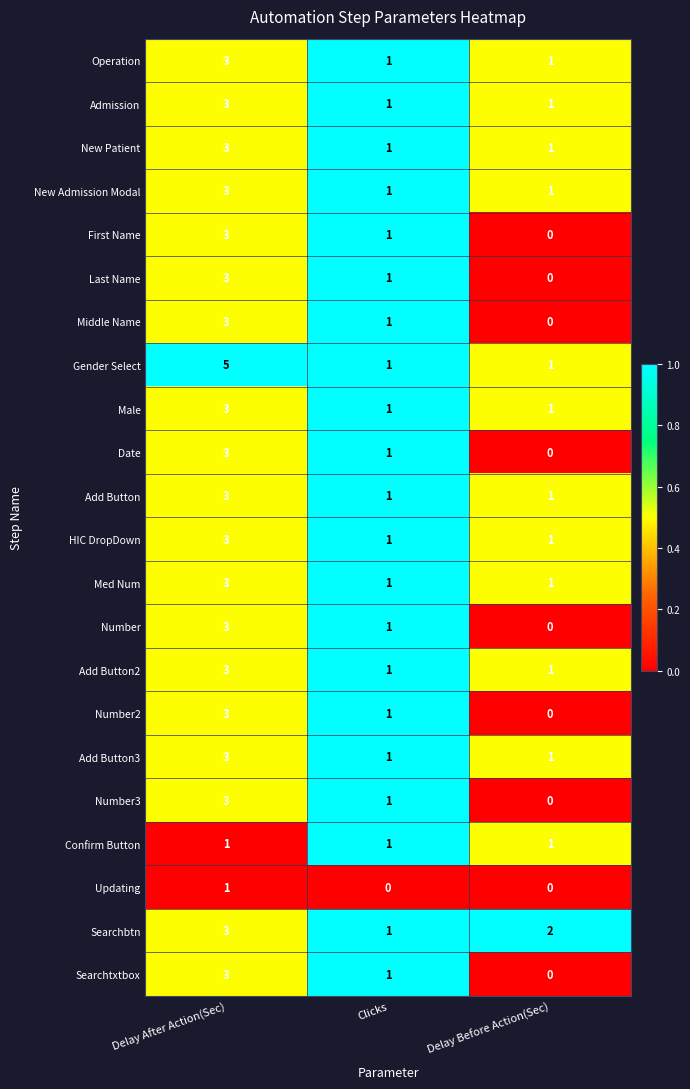

What is the sum of all HIC DropDown values?

5